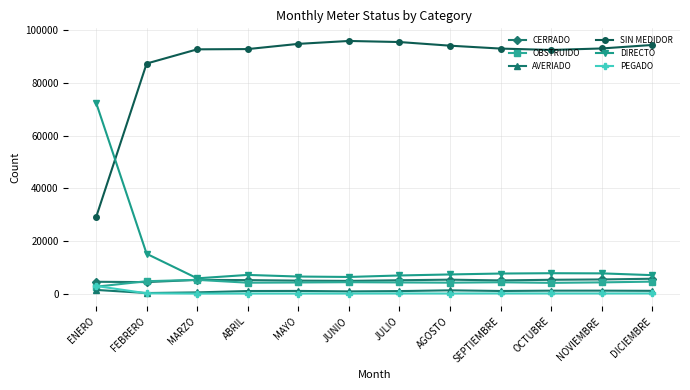

What are all the series names shown in the legend?

CERRADO, OBSTRUIDO, AVERIADO, SIN MEDIDOR, DIRECTO, PEGADO